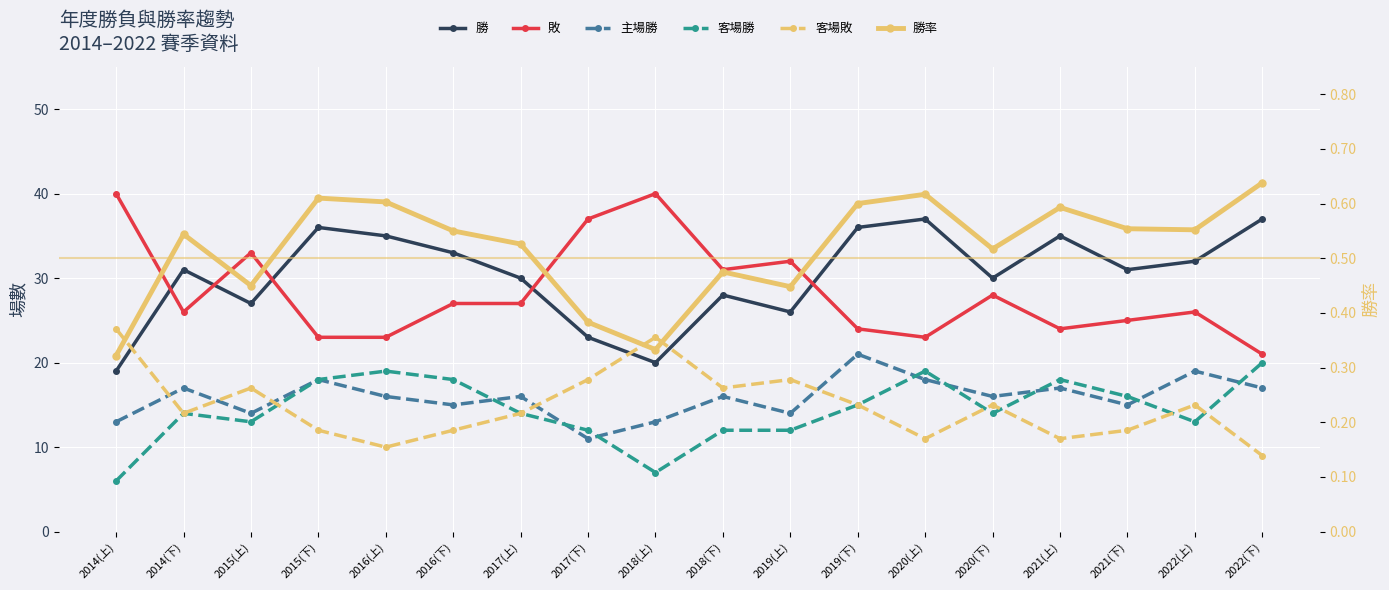

In 敗, how many points are higher than both neighbors (excluding endpoints)?

5